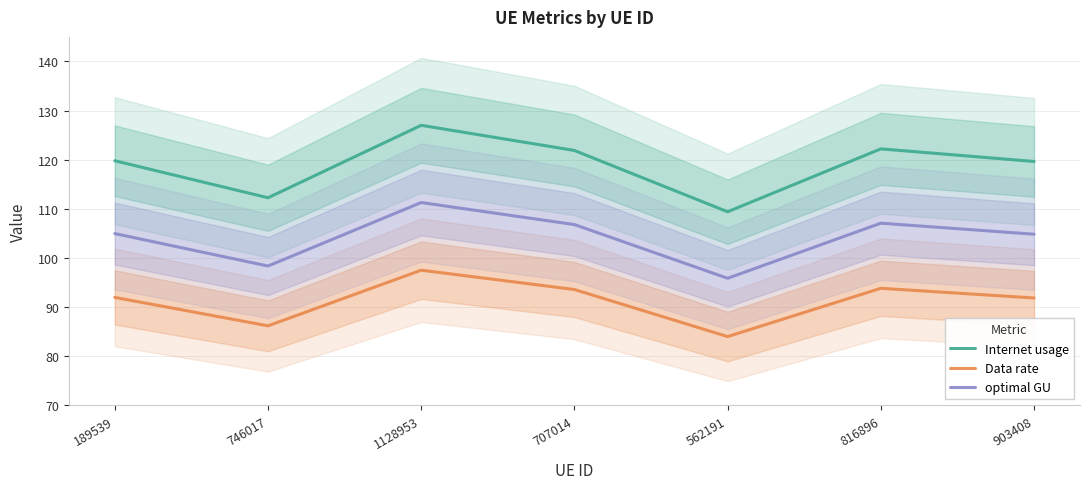

What is the difference between the Data rate values at 746017 and 562191?

2.2